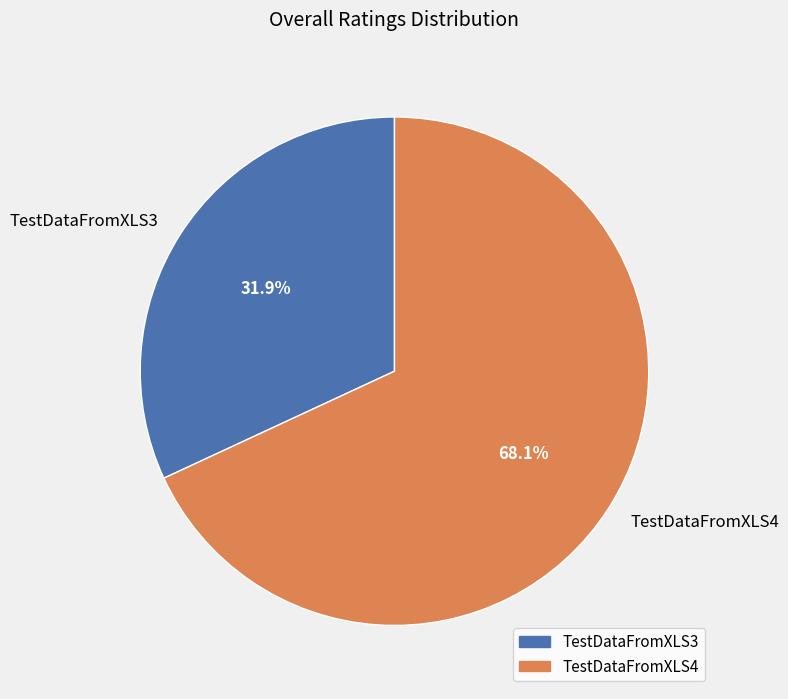

Rank the categories by value from highest to lowest.

TestDataFromXLS4, TestDataFromXLS3